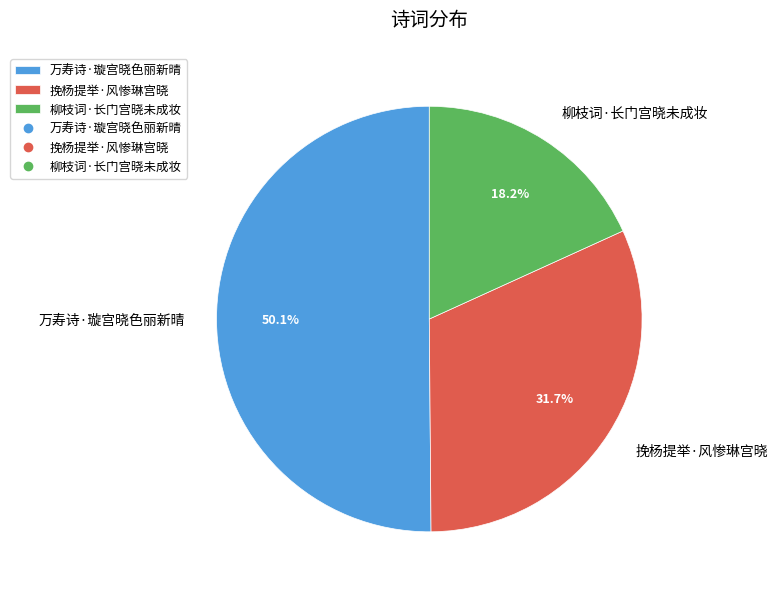

Which has a higher value, 柳枝词·长门宫晓未成妆 or 挽杨提举·风惨琳宫晓?

挽杨提举·风惨琳宫晓